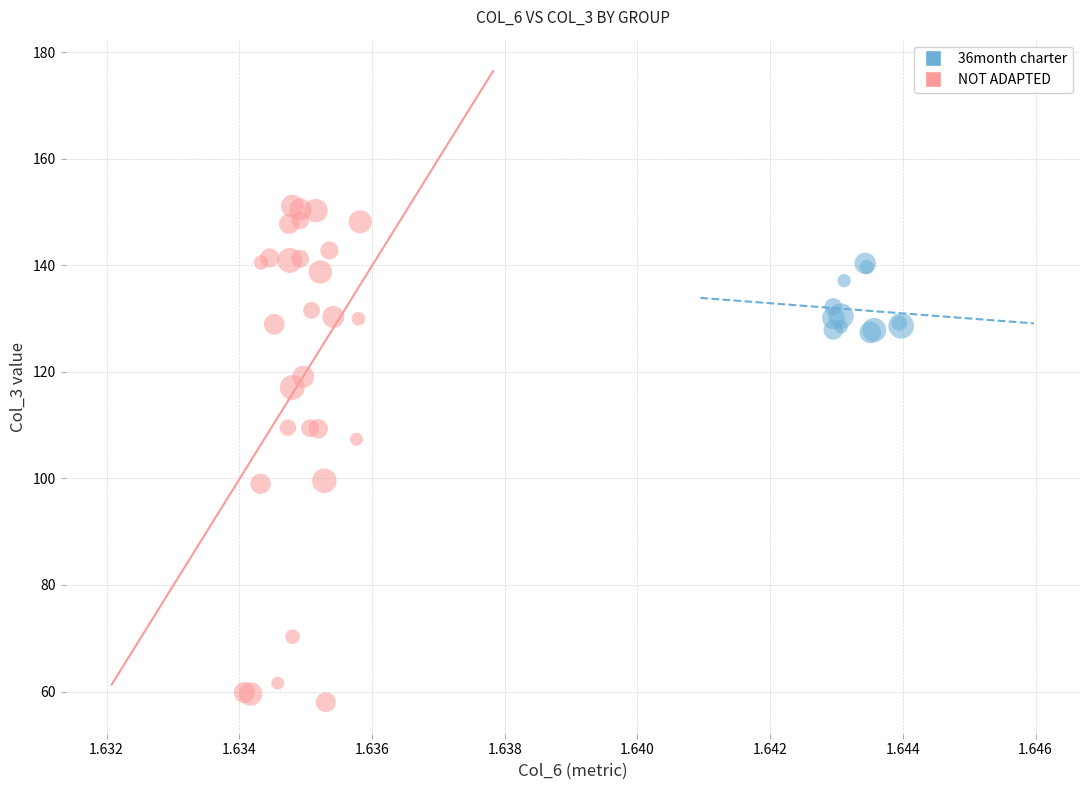

Which series reaches the minimum Y coordinate?

NOT ADAPTED